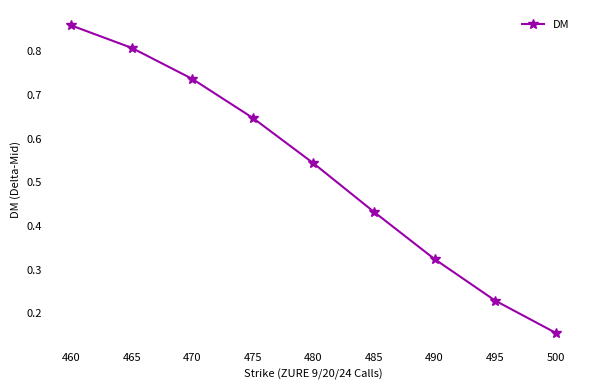

How many series are shown in this chart?

1